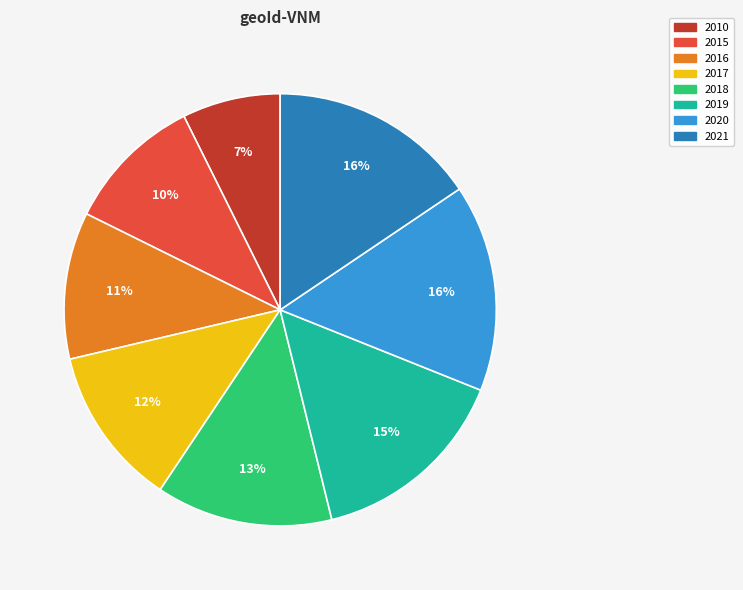

To the nearest percent, what is the average slice percentage?

12%